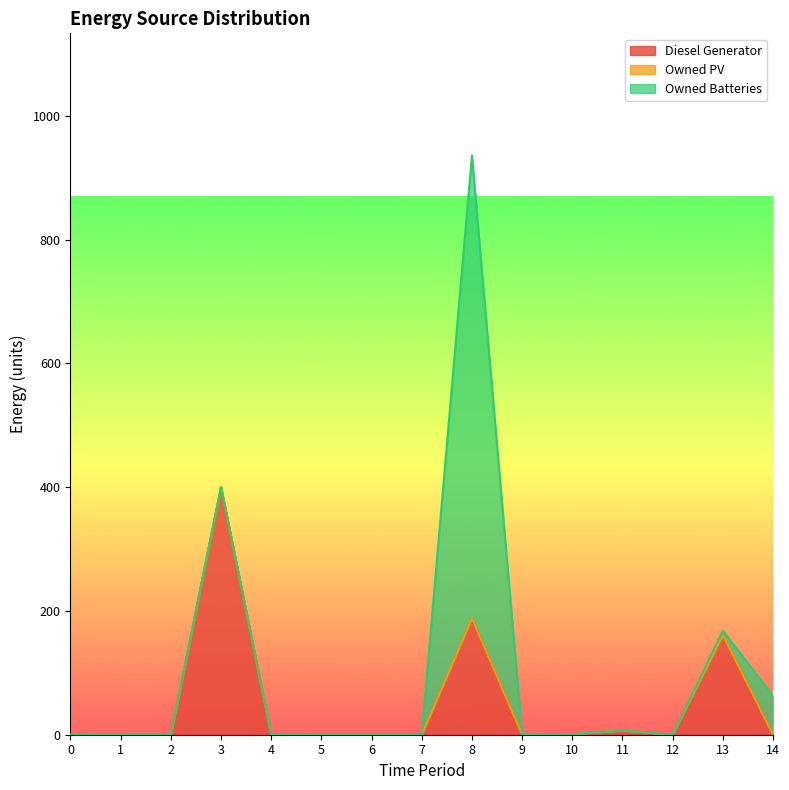

What is the difference between the maximum and minimum values in the Diesel Generator series?

400